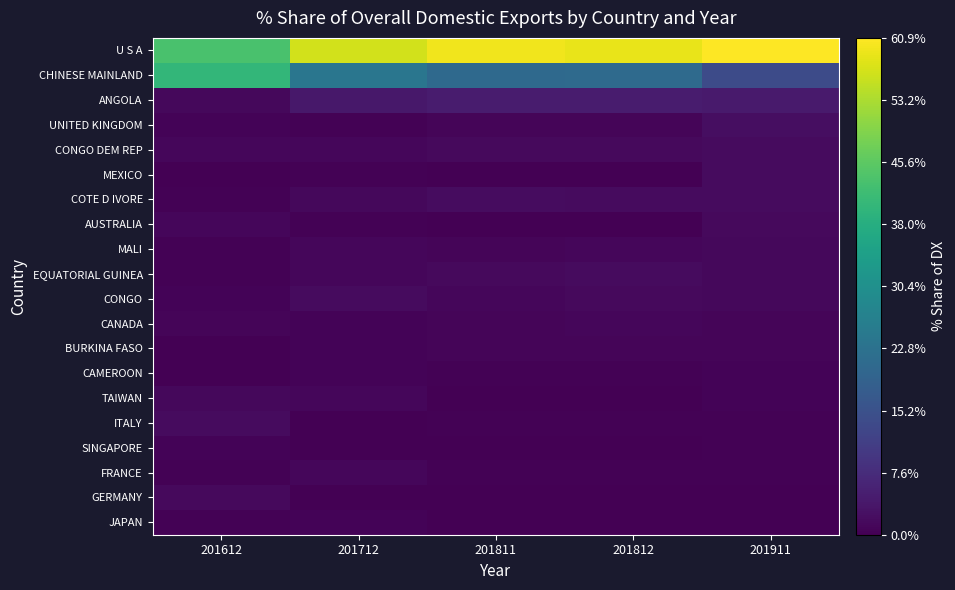

How many distinct data groups are displayed?

20